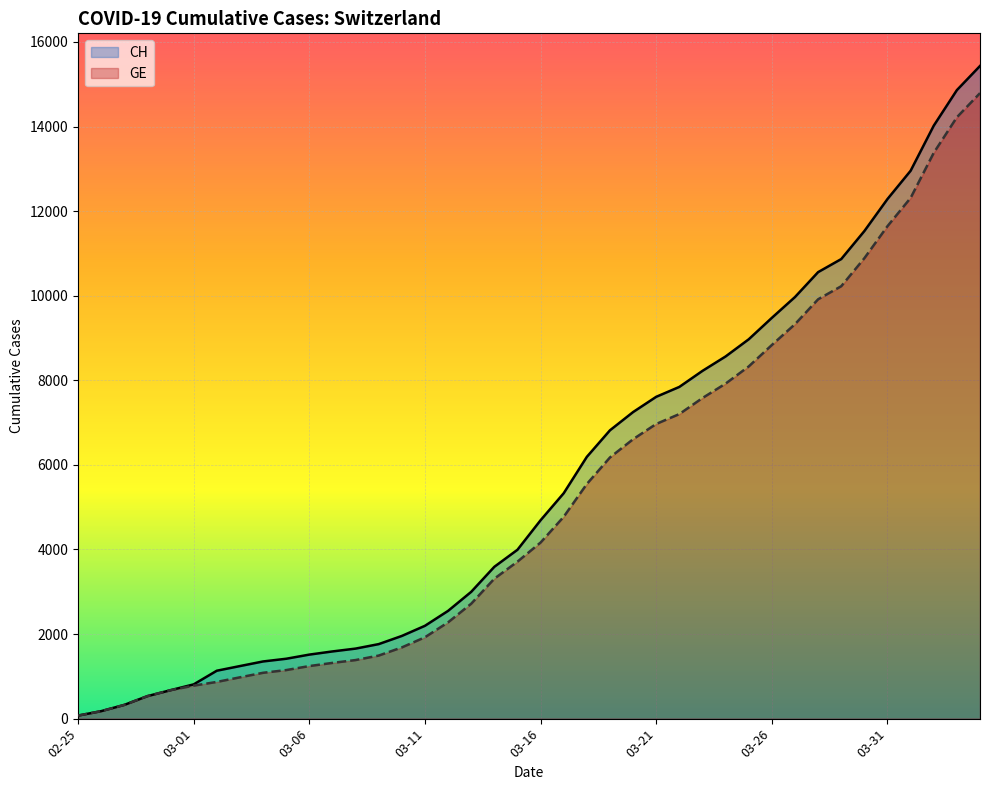

True or false: CH and GE intersect in this chart.

False